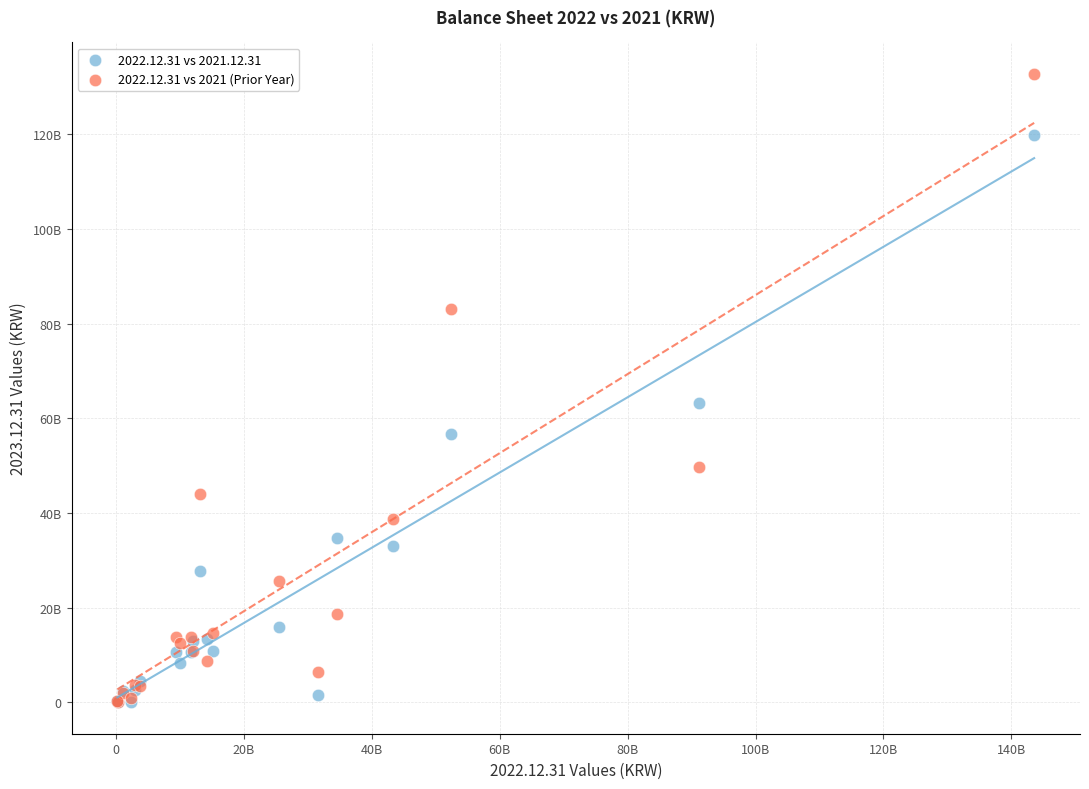

Which series has the widest spread of Y values?

2022.12.31 vs 2021 (Prior Year)